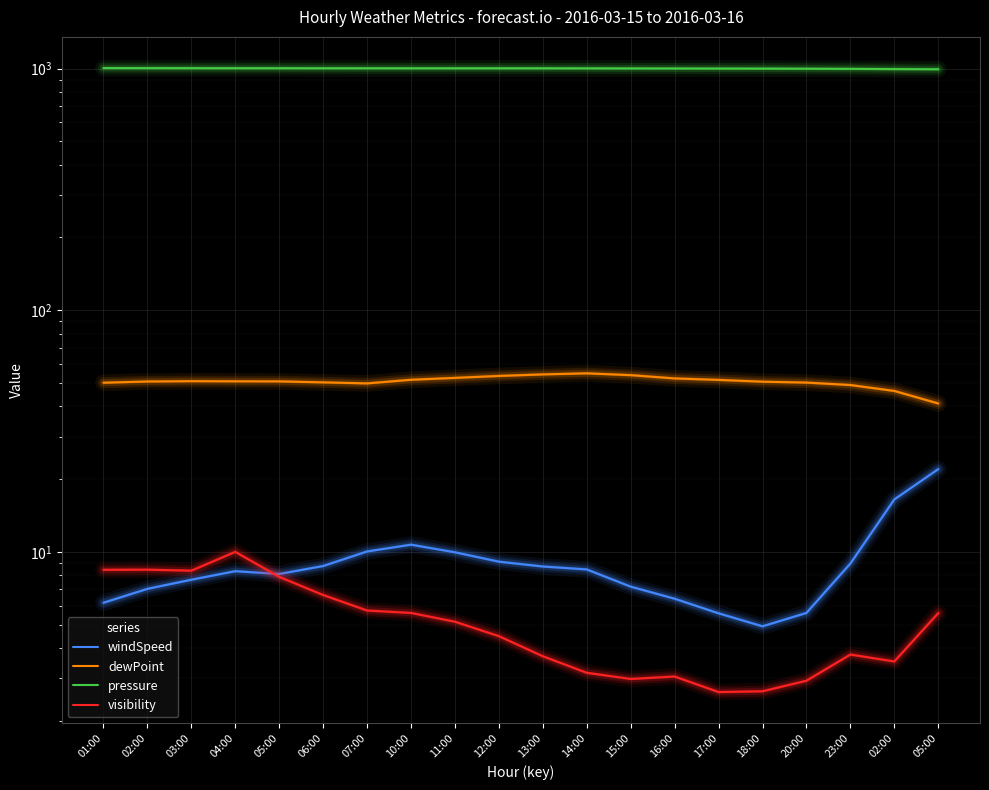

True or false: pressure and visibility cross at least once.

False